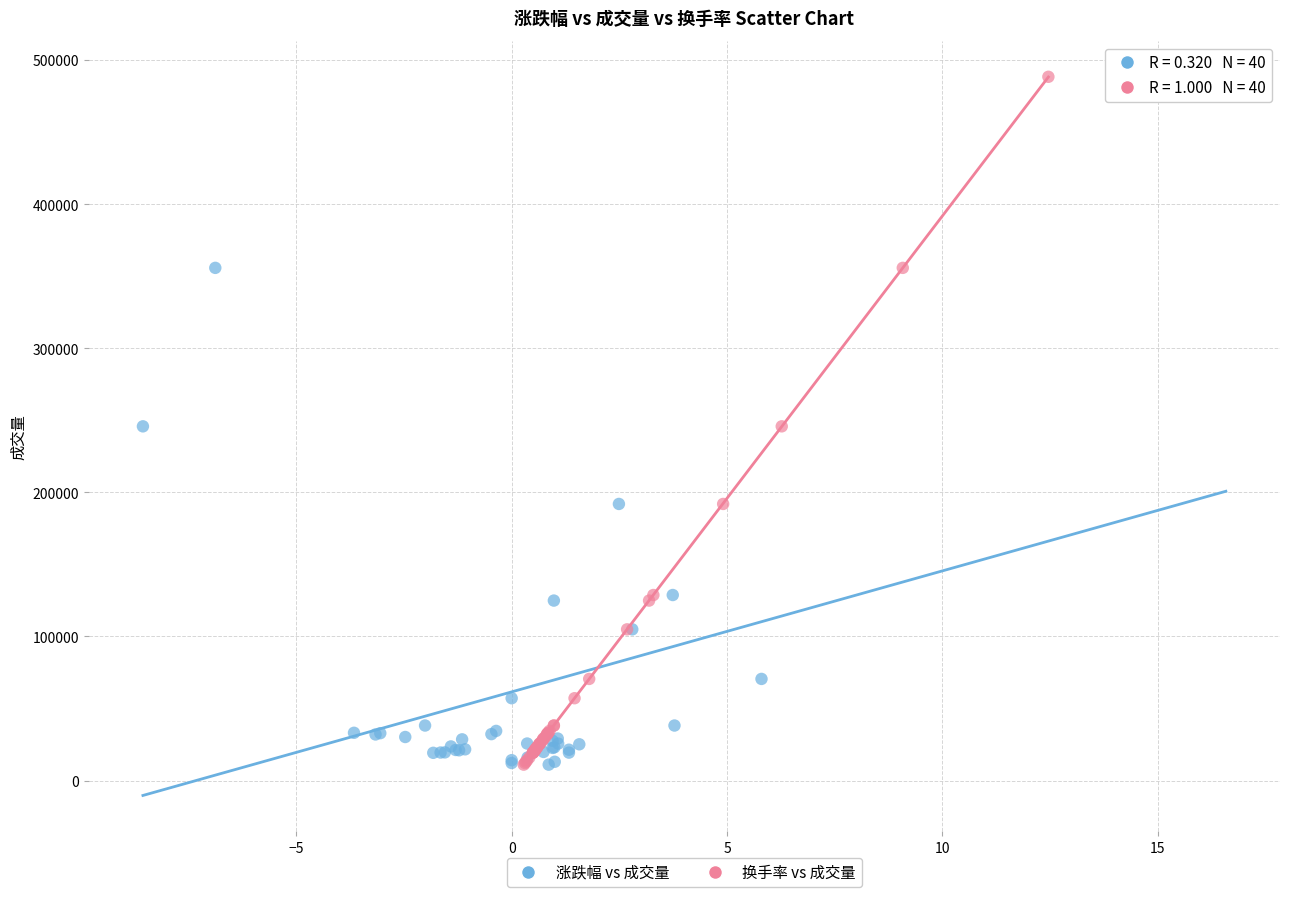

What are all the series names shown in the legend?

涨跌幅 vs 成交量, 换手率 vs 成交量